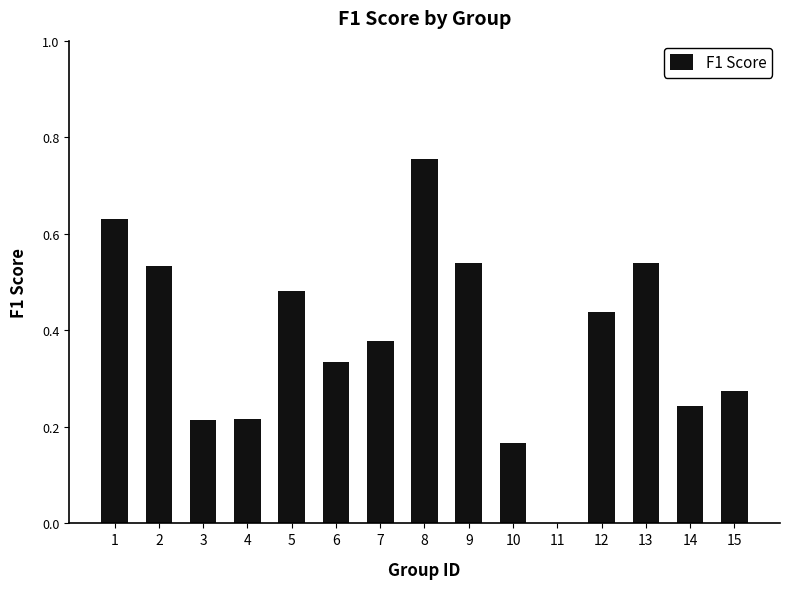

At which category does the chart reach its peak across all series?

8